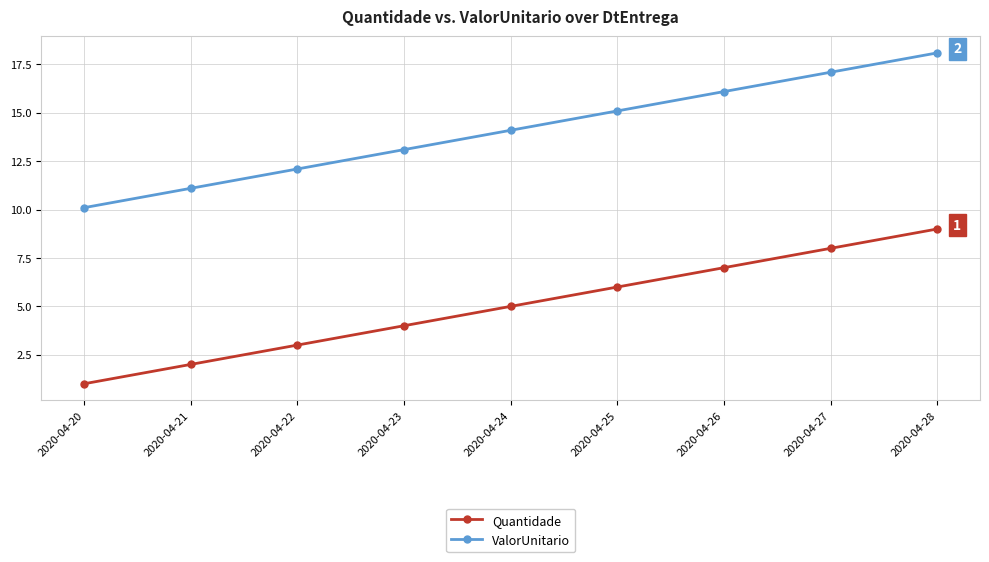

True or false: Quantidade and ValorUnitario intersect in this chart.

False